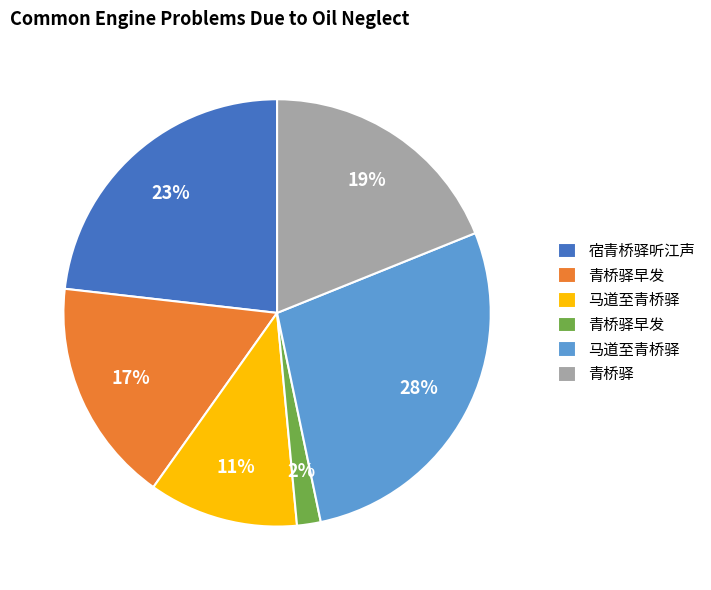

How many slices are in this pie chart?

6